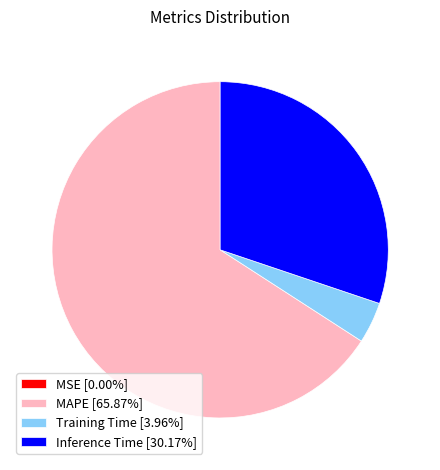

The Inference Time slice represents 37% of the pie. True or false?

False